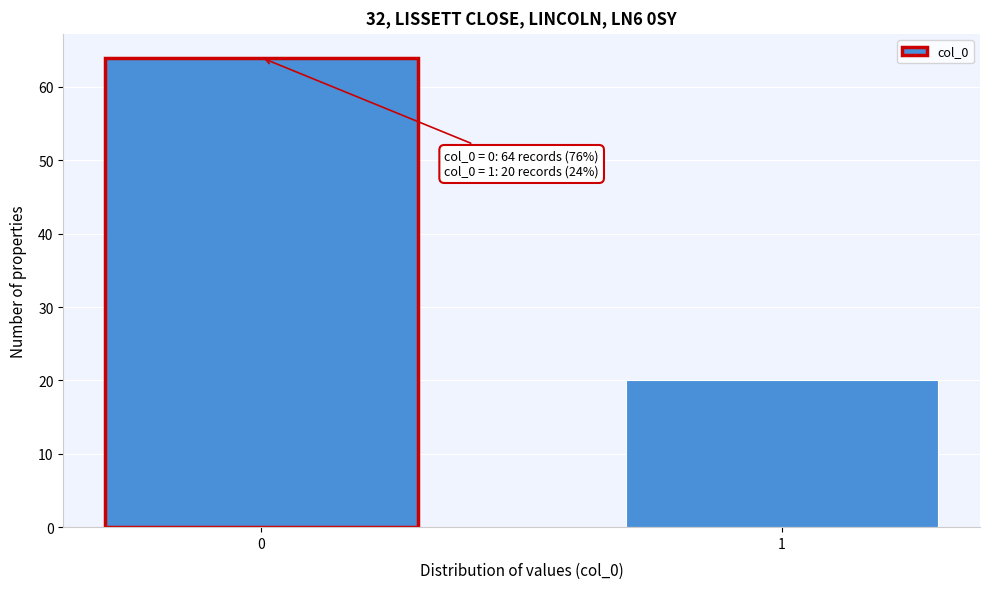

Reading left to right, what are all the values shown in this chart?

0=64	1=20